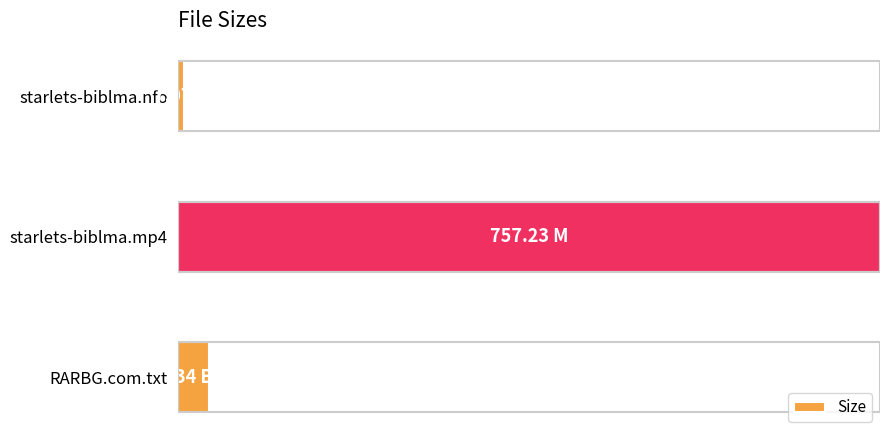

Rank the categories by value from lowest to highest.

starlets-biblma.nfo, RARBG.com.txt, starlets-biblma.mp4